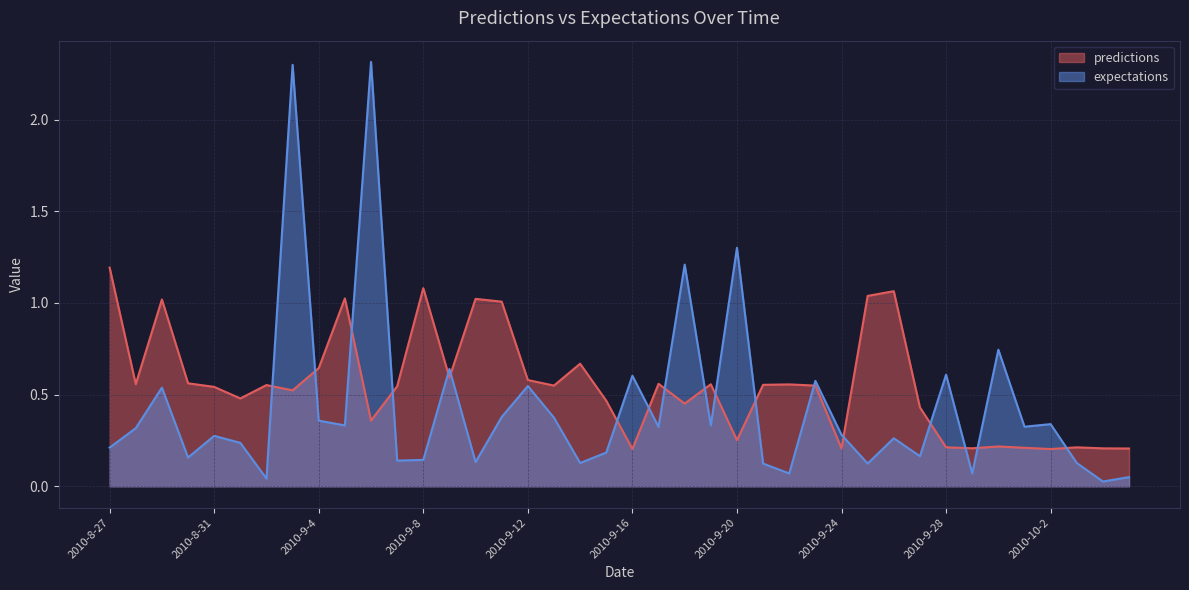

Is it true that expectations equals 0.3 at 2010-9-5?

True